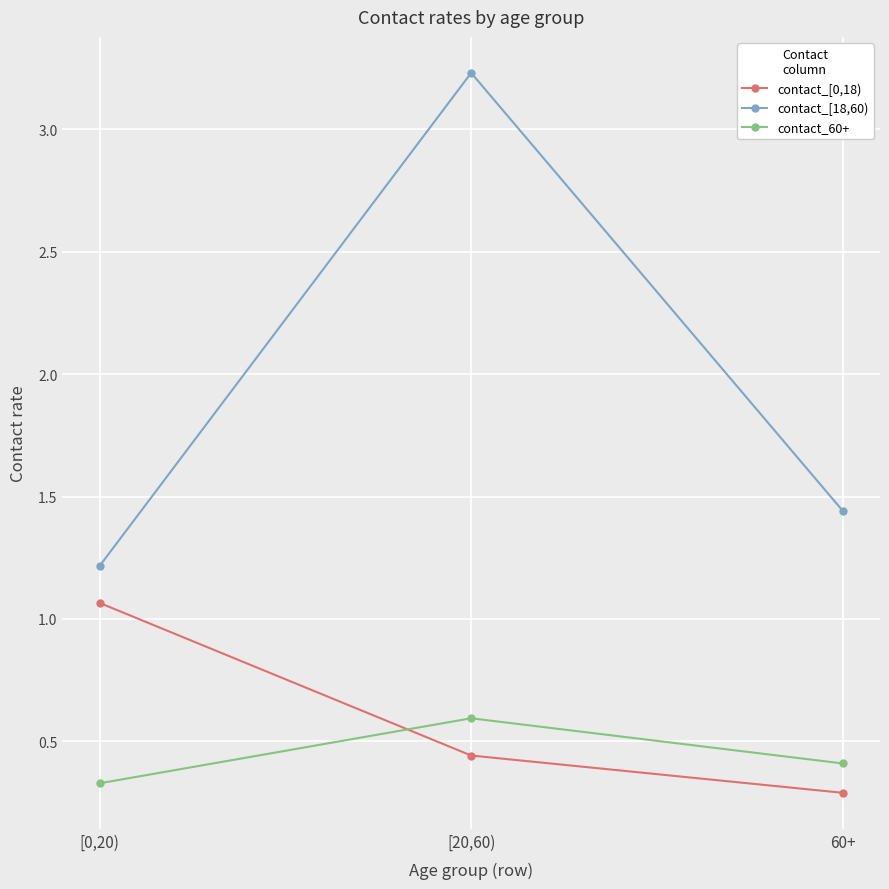

What position from the right is 60+?

1